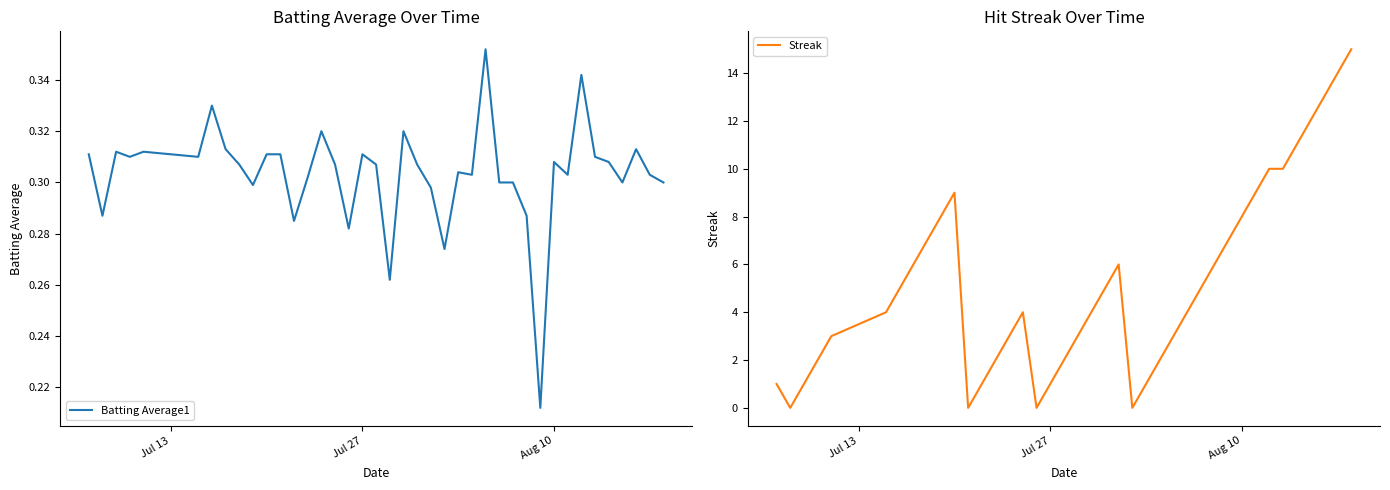

The Batting Average1 series shows 0.1 at Aug 10. True or false?

False